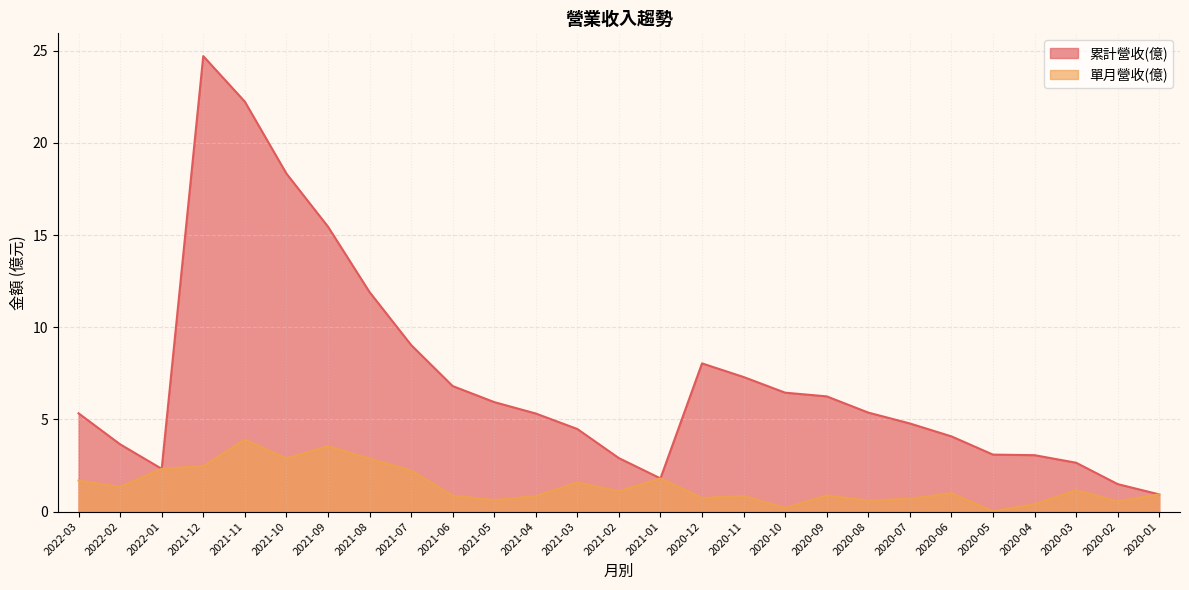

Does the chart display data point markers on the line(s)?

No